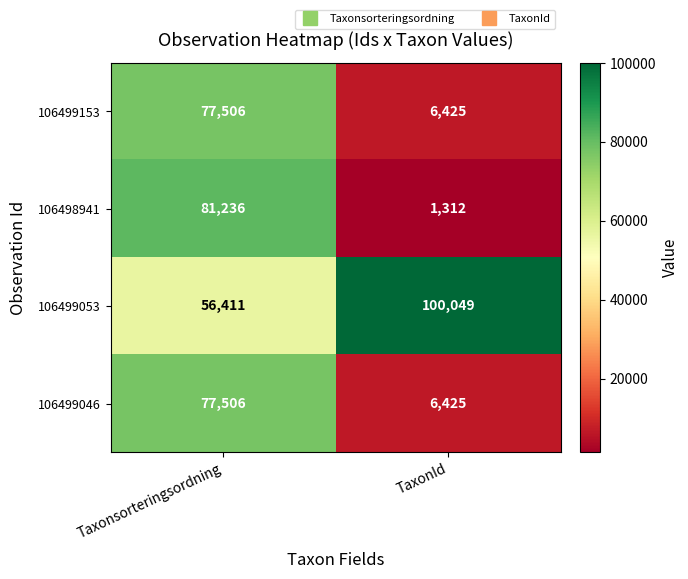

Reading left to right, what are all the values shown in this chart?

106499153: 77506	6425
106498941: 81236	1312
106499053: 56411	100049
106499046: 77506	6425